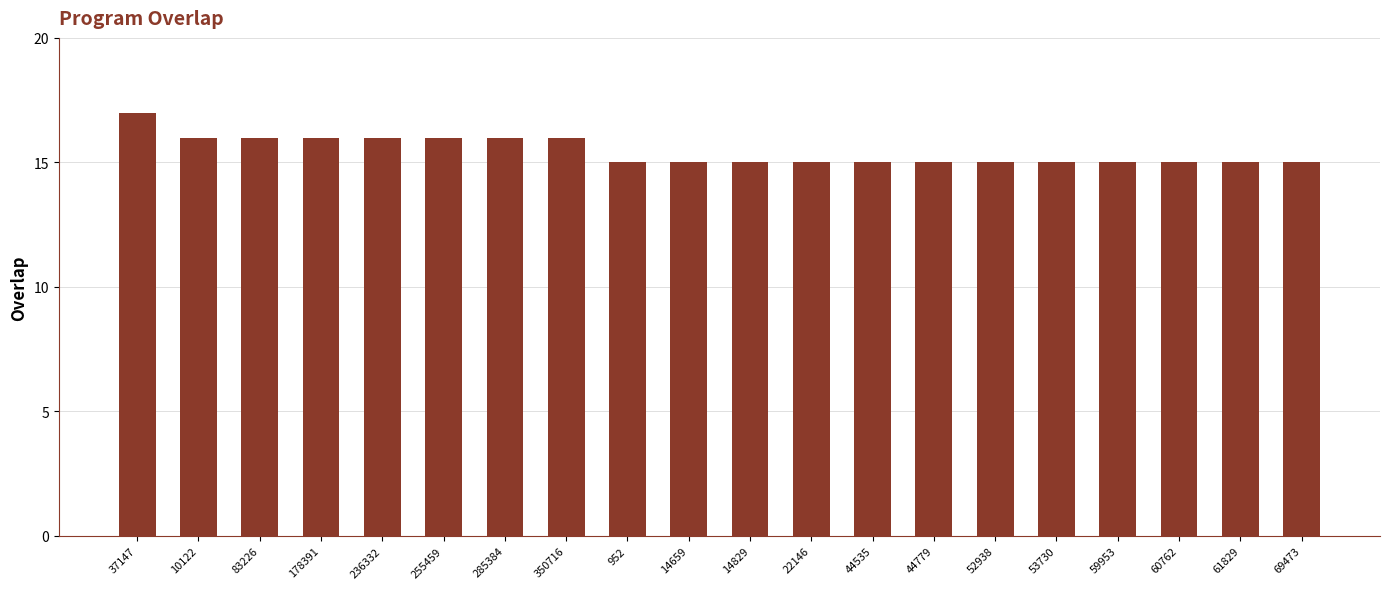

What position from the left is 44779?

14